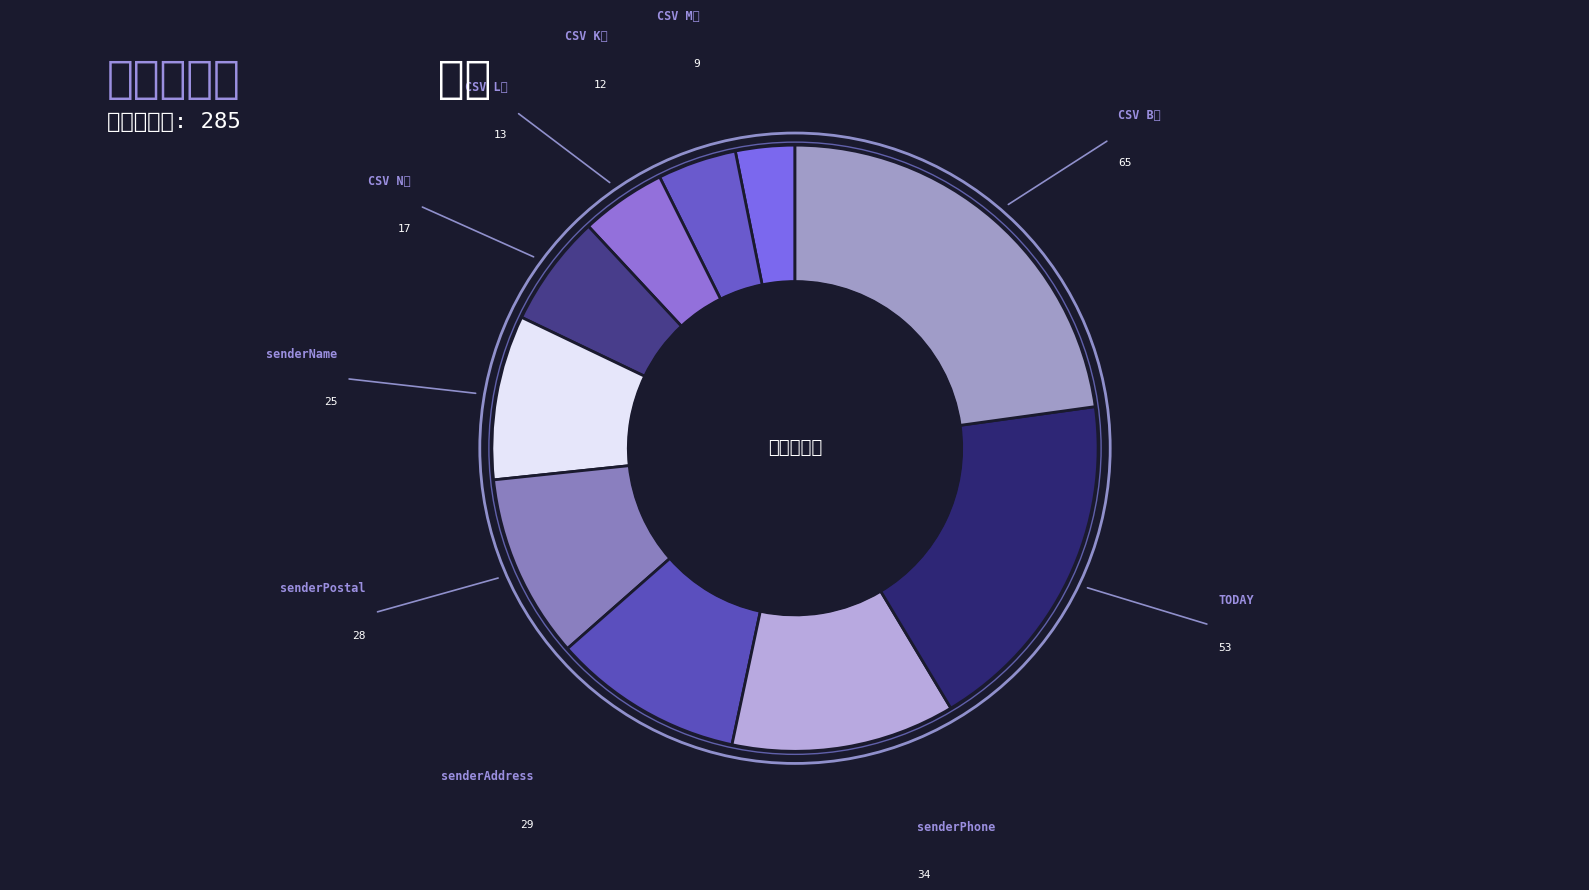

Is there any slice that represents more than half of the pie?

No